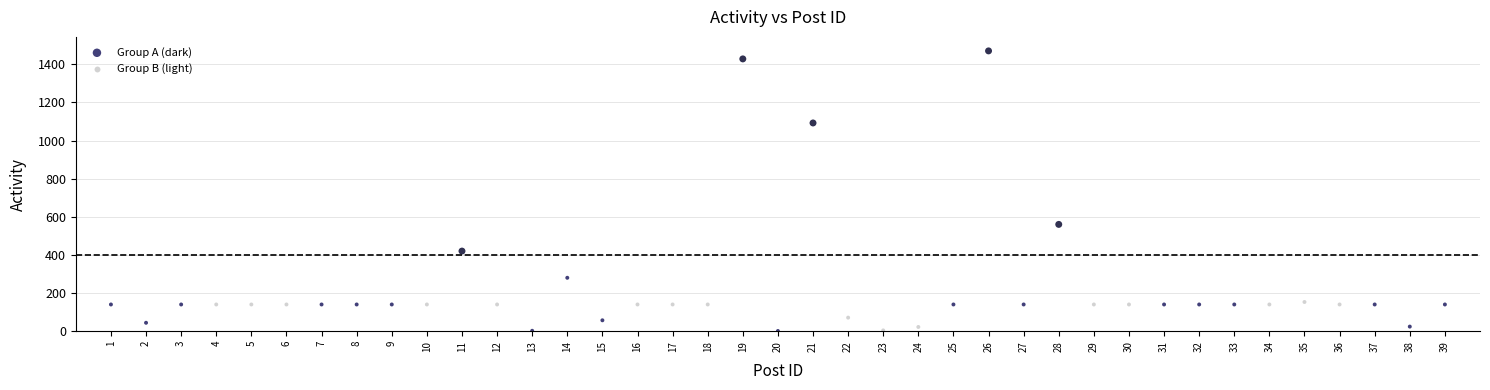

Which series has the largest Y range (max minus min)?

Group A (dark)